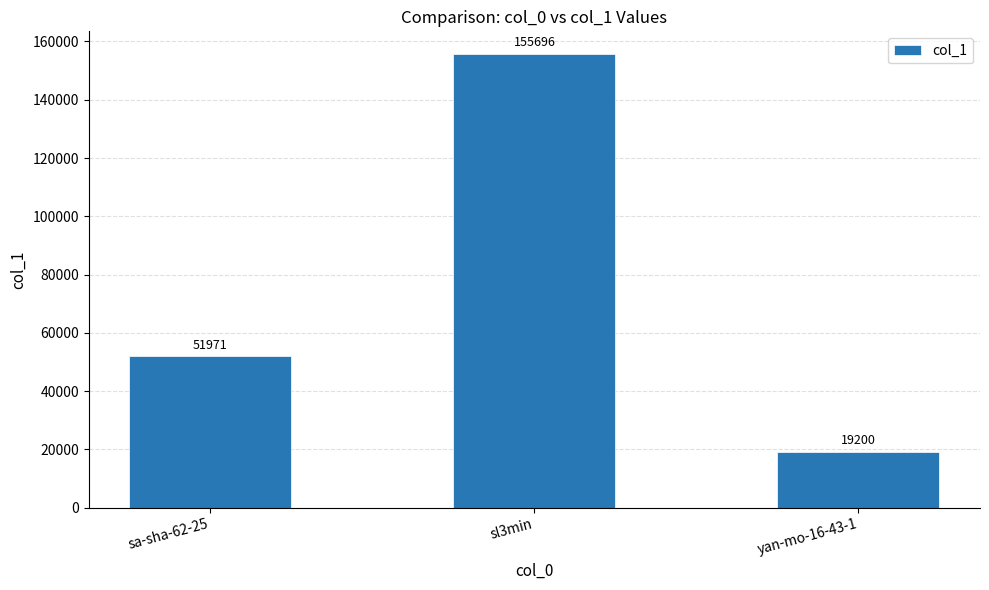

Reading left to right, transcribe all the data shown in this chart.

51971	155696	19200